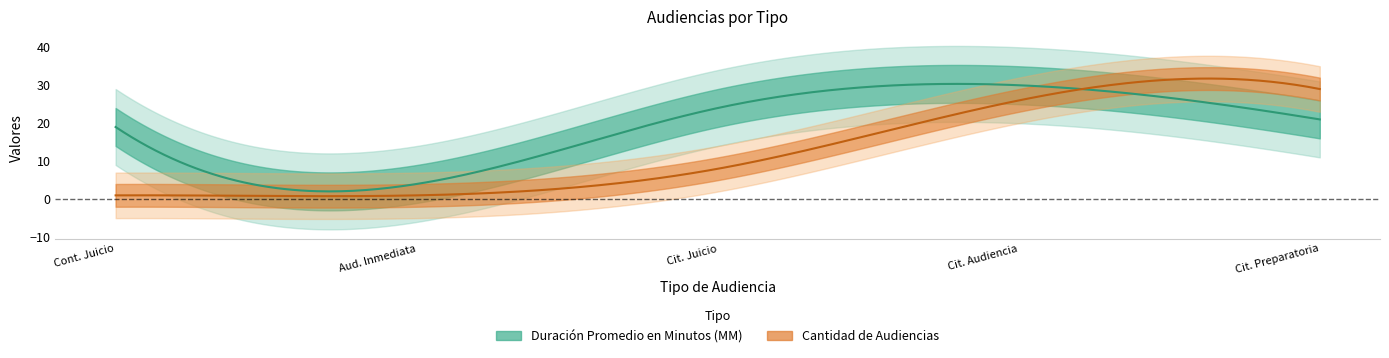

The value of Duración Promedio en Minutos (MM) at Citación A Audiencia Preparatoria is 4. True or false?

False